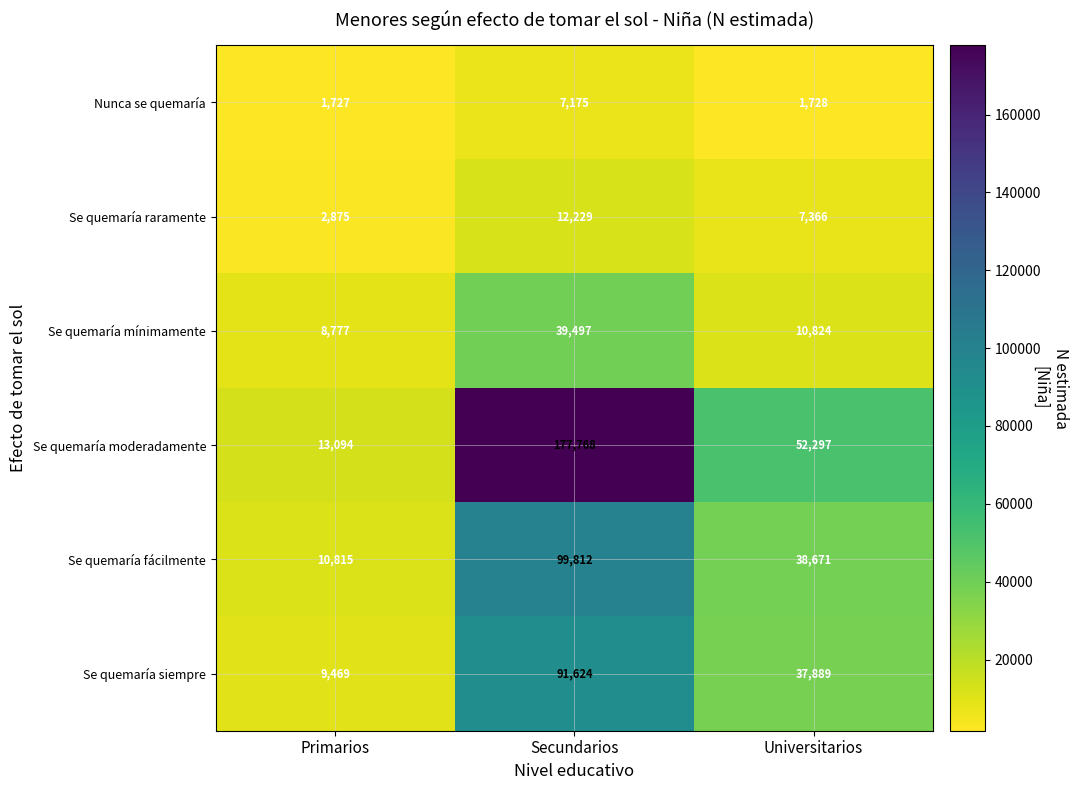

Count the number of categories in the chart.

3